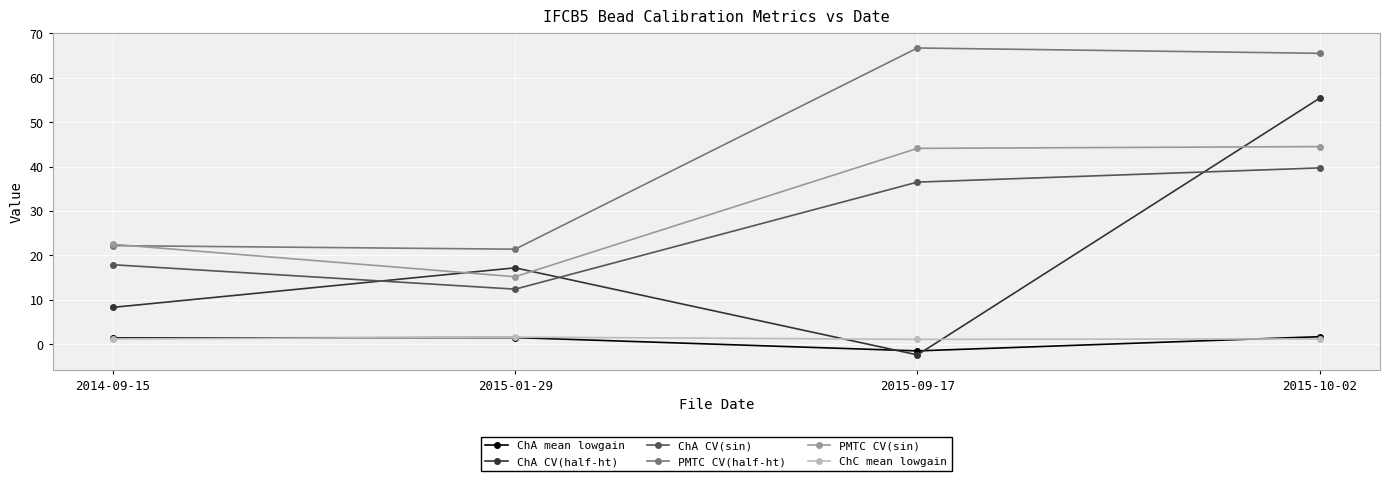

True or false: ChA CV(half-ht) and PMTC CV(half-ht) cross at least once.

False